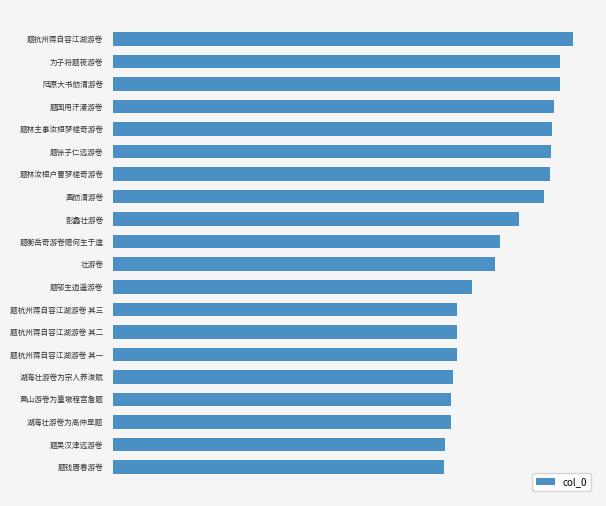

Does the chart contain any negative values?

No